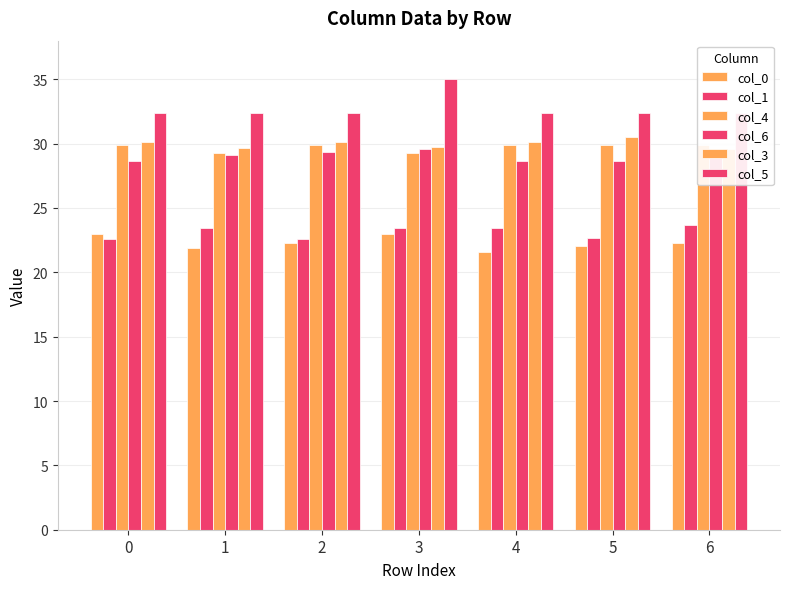

What is the approximate value of col_3 at 5?

30.5